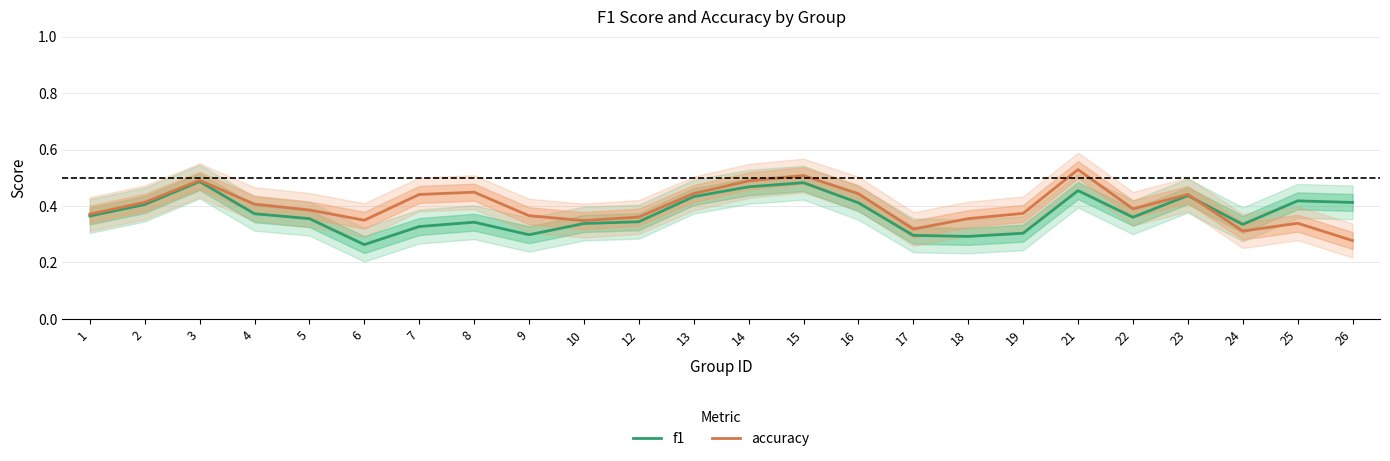

Is the value of f1 at 22 greater than the value of accuracy at 26?

Yes